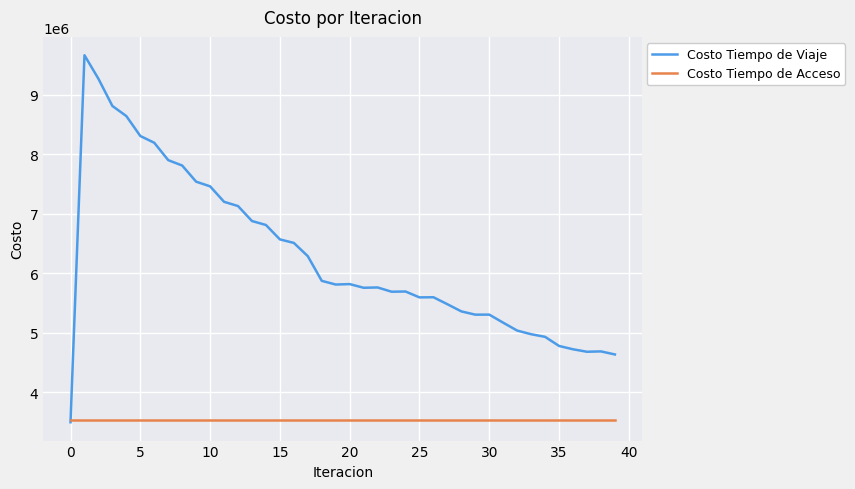

Rank the series by their maximum value, from highest to lowest.

Costo Tiempo de Viaje, Costo Tiempo de Acceso